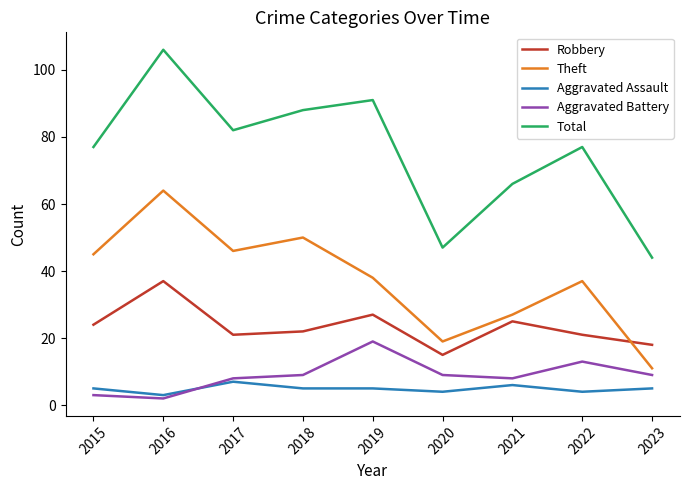

Which series changed the most between 2016 and 2023?

Total